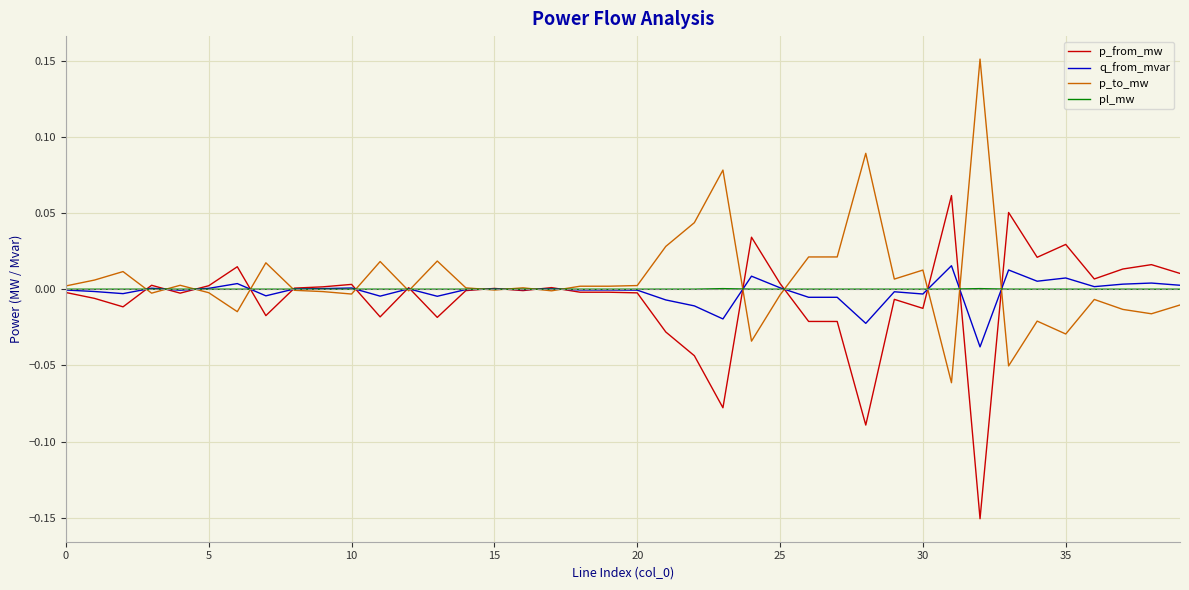

List the series in order of their peak value, highest first.

p_to_mw, p_from_mw, q_from_mvar, pl_mw